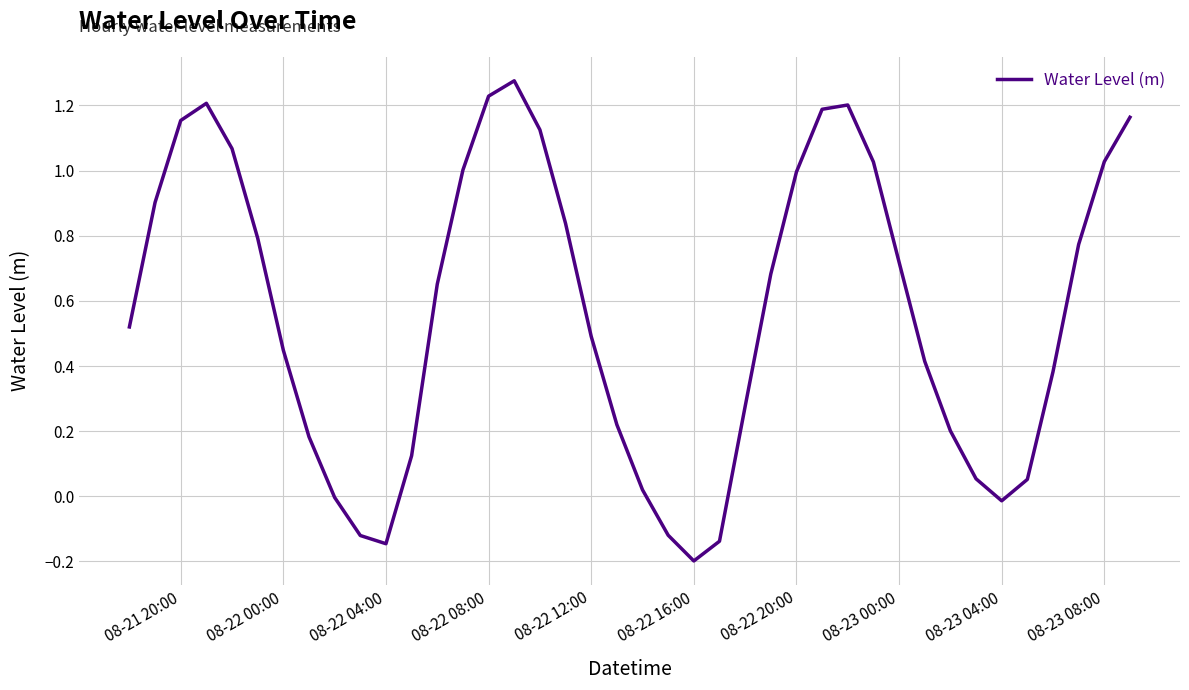

What is the difference between the maximum and minimum values?

1.5